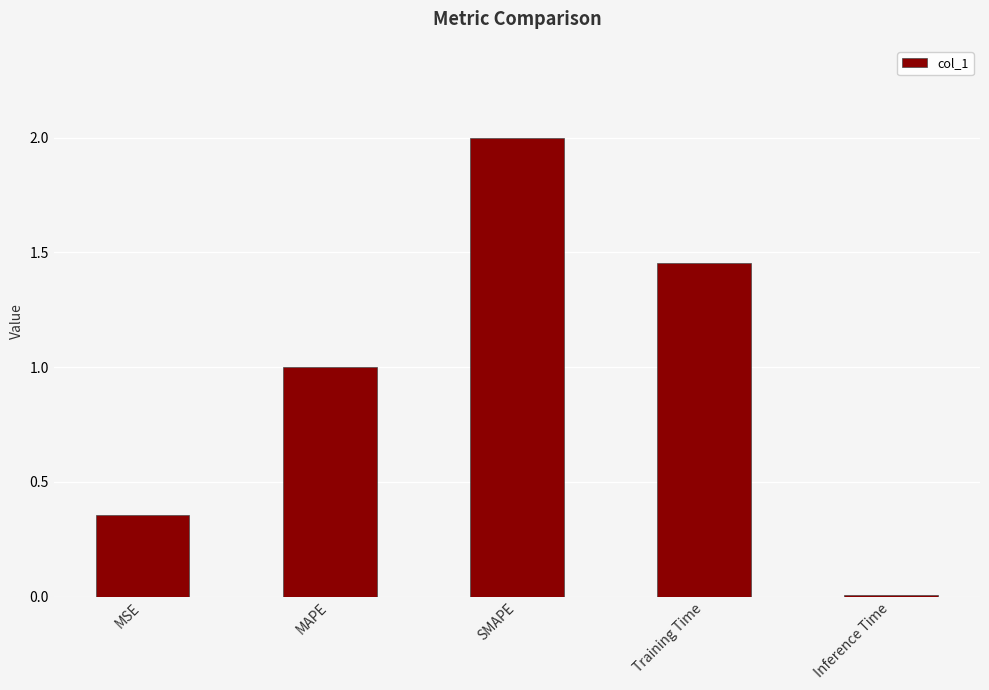

List the labels in order of value, smallest first.

Inference Time, MSE, MAPE, Training Time, SMAPE